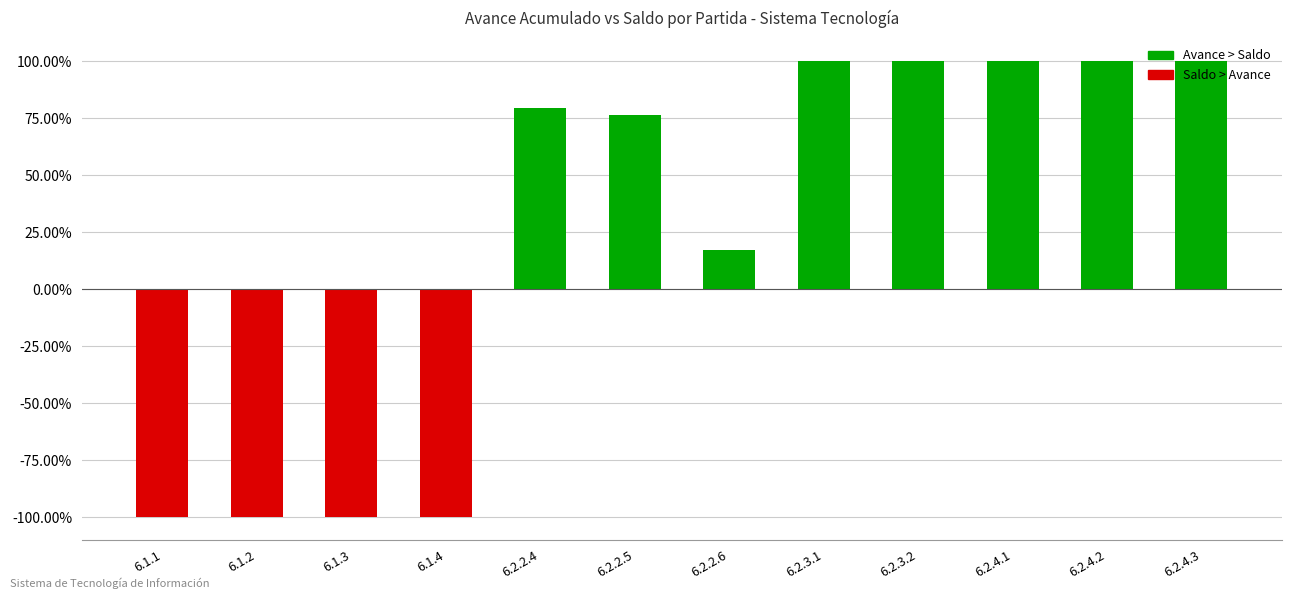

Between 6.2.4.1 and 6.2.2.5, which is larger?

6.2.4.1